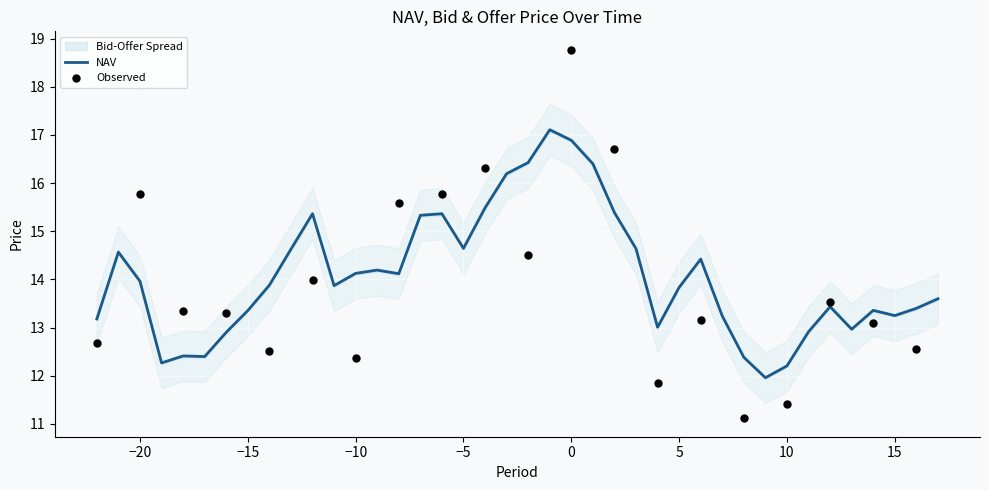

What is the total value across all series at 6?

43.3